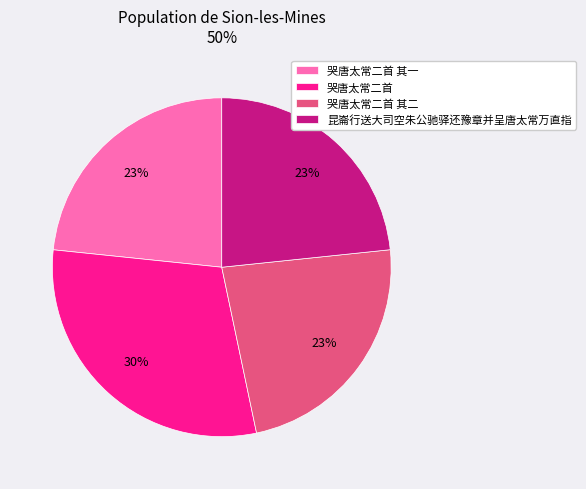

To the nearest percent, what is the difference between the 哭唐太常二首 and 哭唐太常二首 其一 slice percentages?

7%